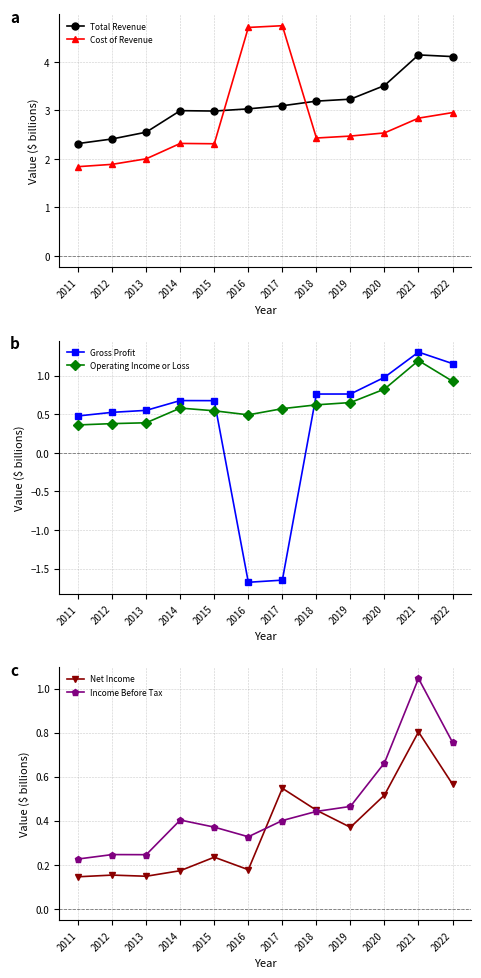

At which category does Net Income reach its first local peak?

2012